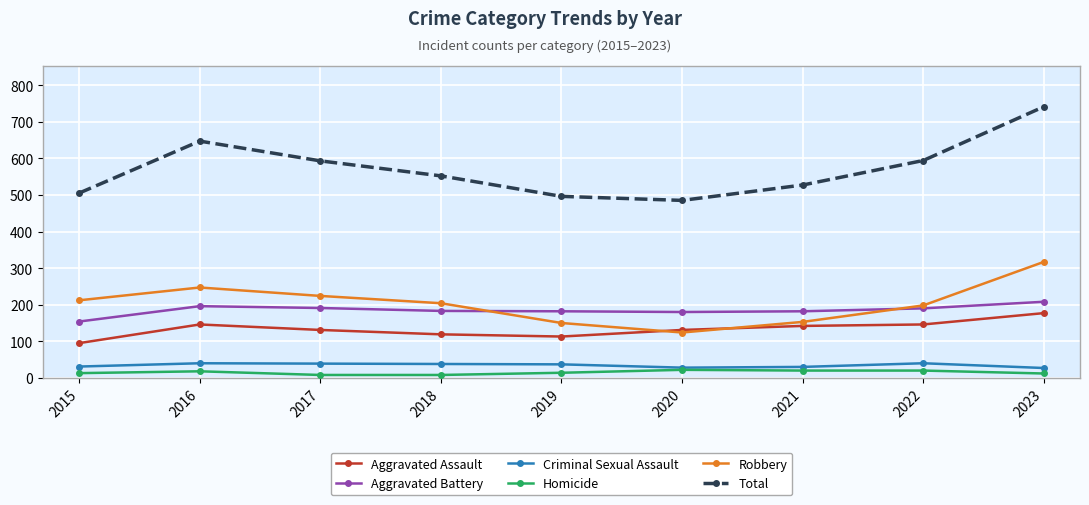

Which category has the highest value across all series?

2023